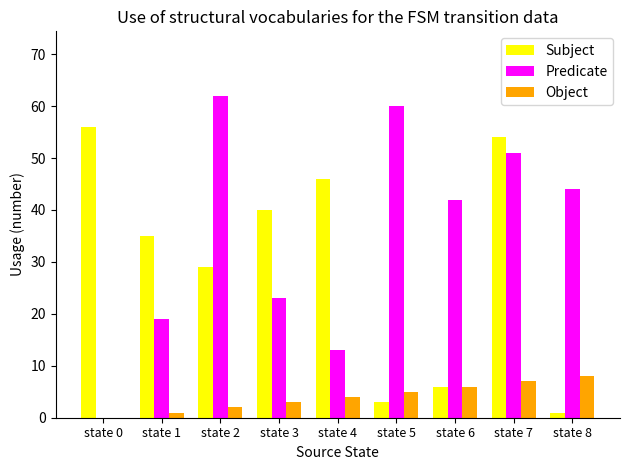

What is the sum of all Subject values?

270